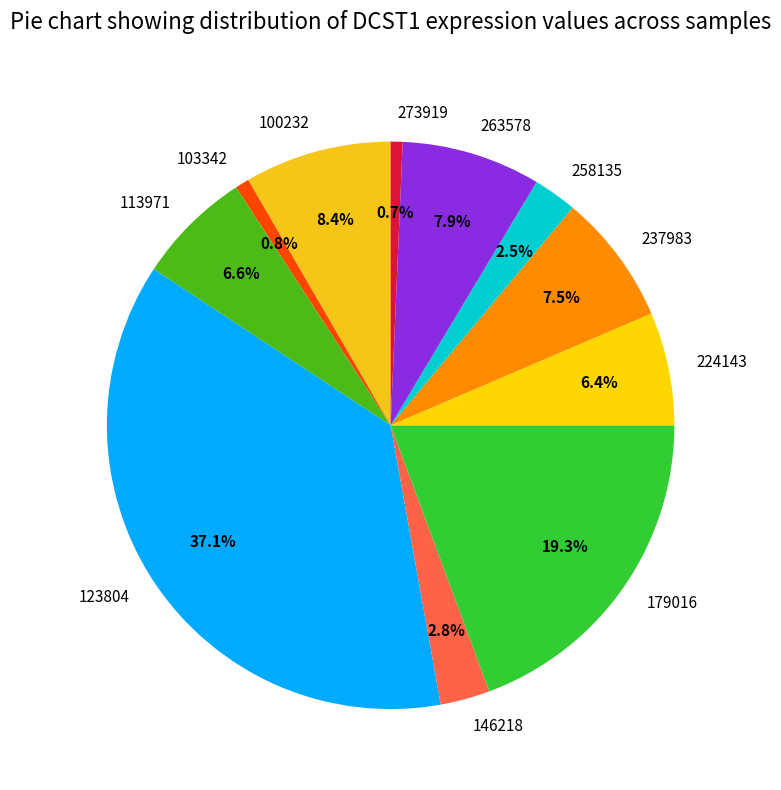

To the nearest percent, what is the difference between the largest and smallest slice percentages?

36%